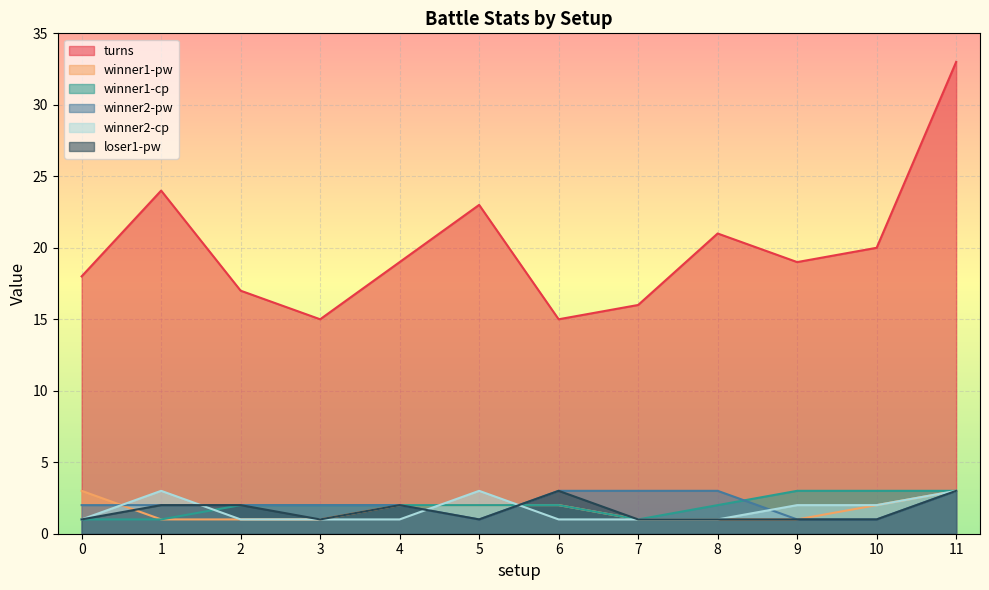

How many lines are shown in the chart?

6